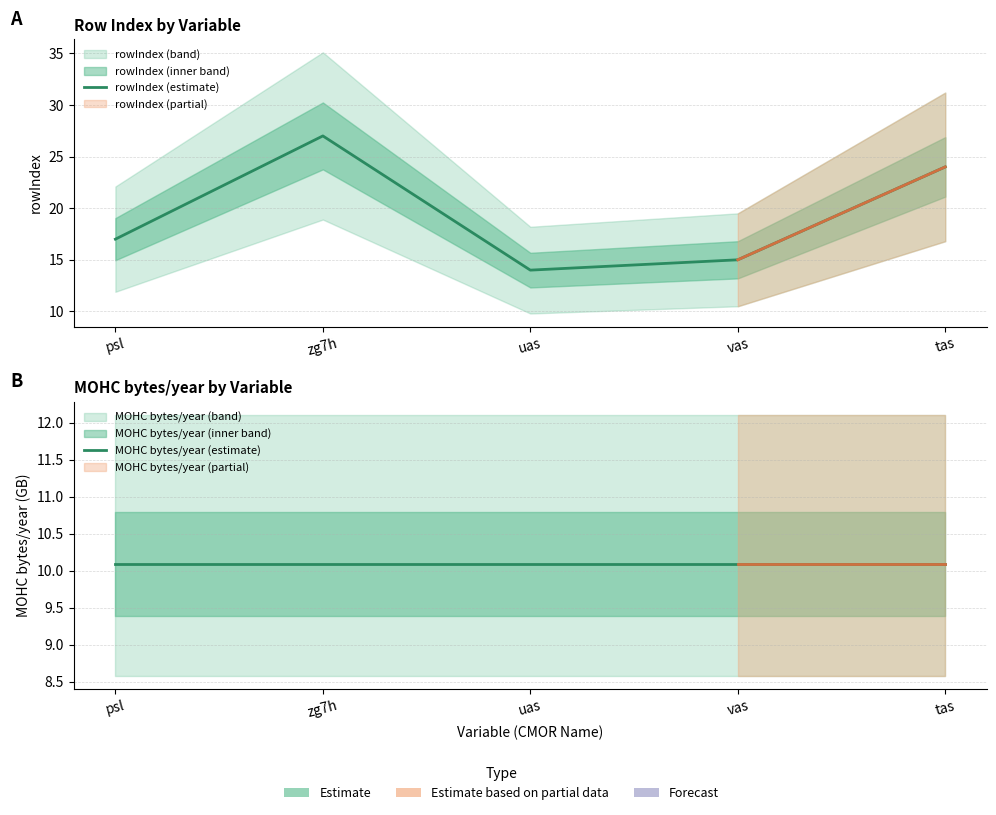

At how many categories does at least one series exceed 26?

1